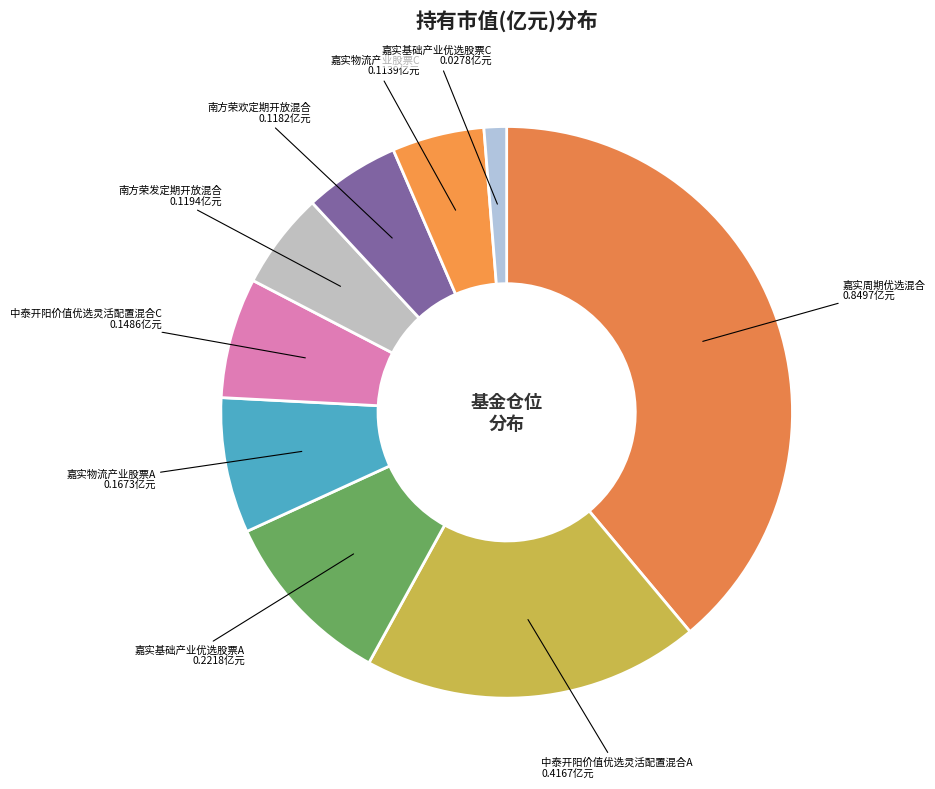

Count the number of slices in the pie.

9